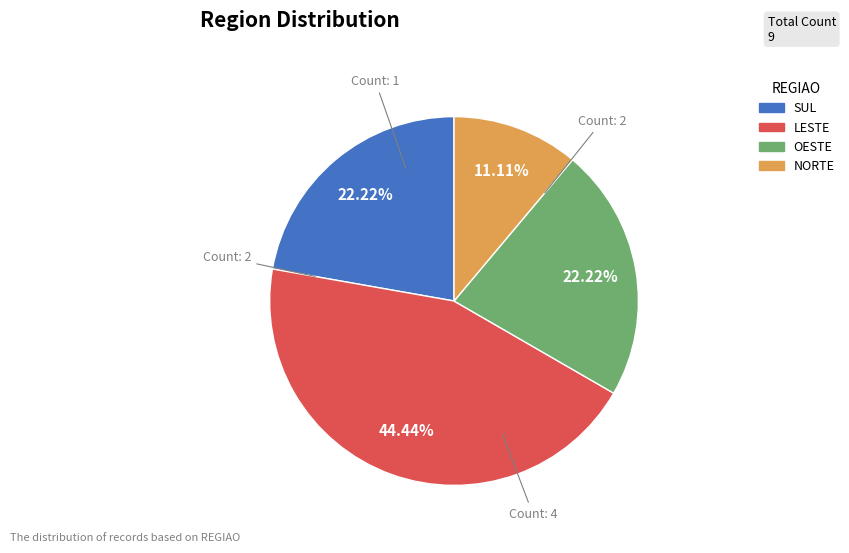

To the nearest percent, what percentage of the pie is LESTE?

44%